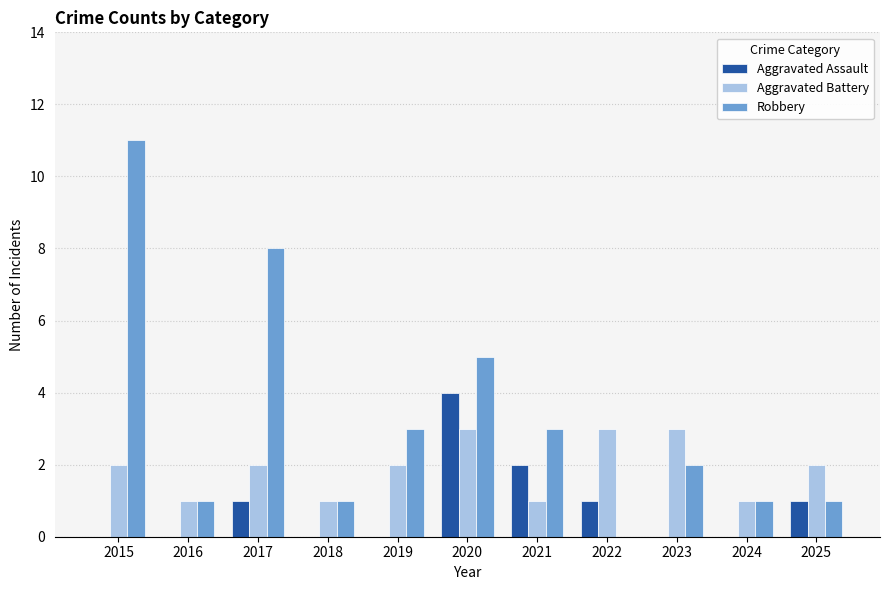

What is the spread (max minus min) of values at 2022?

3